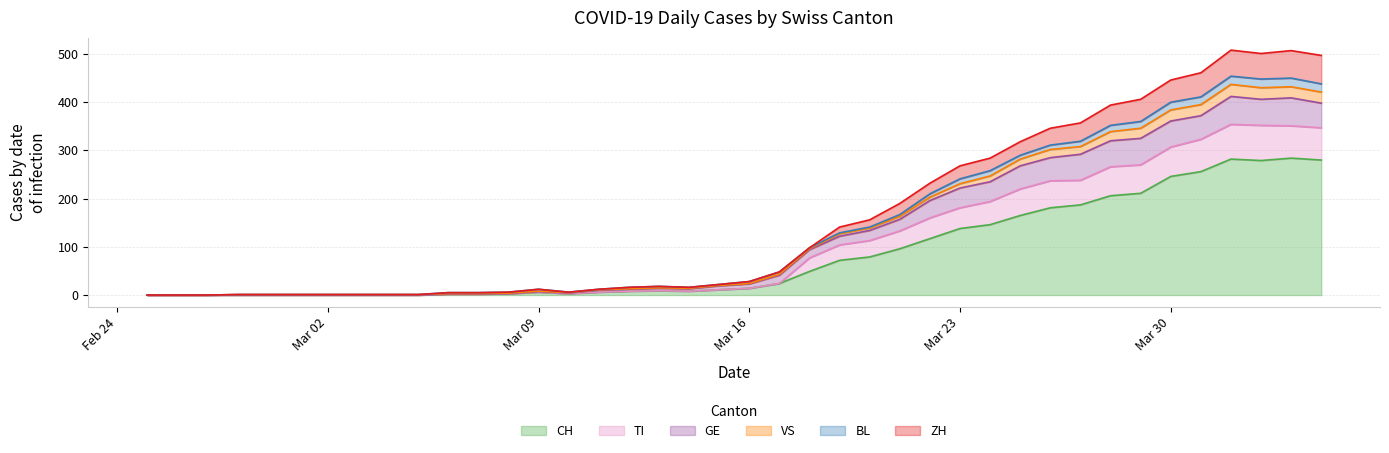

How many categories are shown in the chart?

40